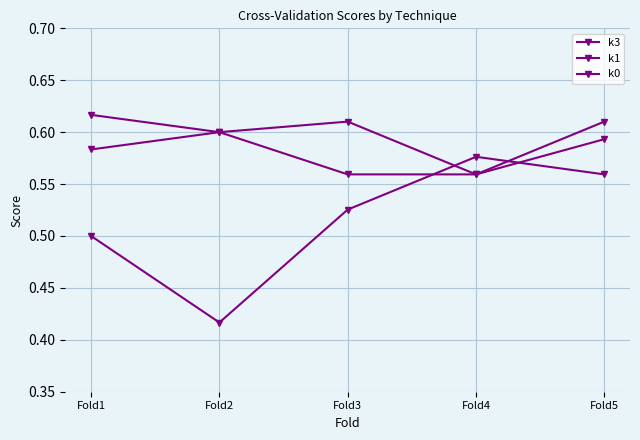

At which label does k0 reach its minimum?

Fold2